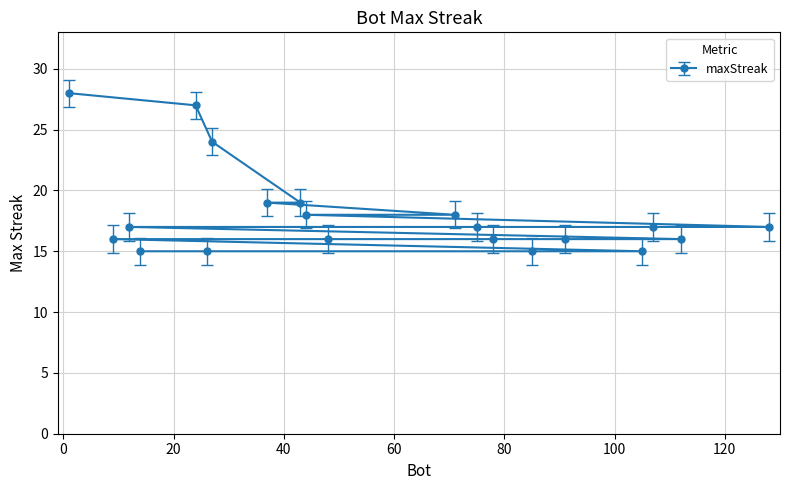

Which label corresponds to the smallest value in the chart?

105